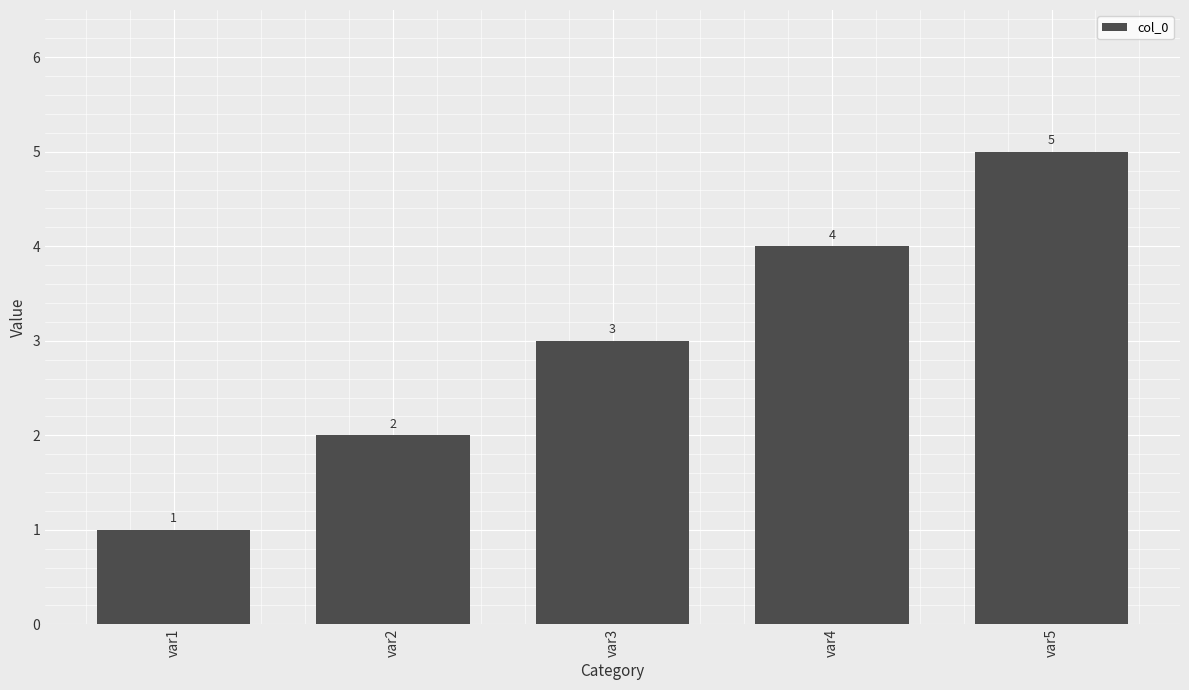

Which category has the lowest value across all series?

var1